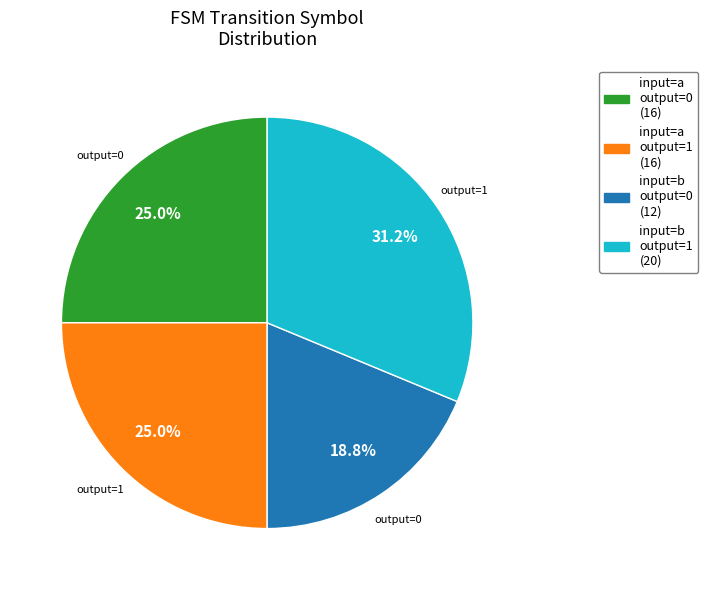

To the nearest percent, what is the average slice percentage?

25%